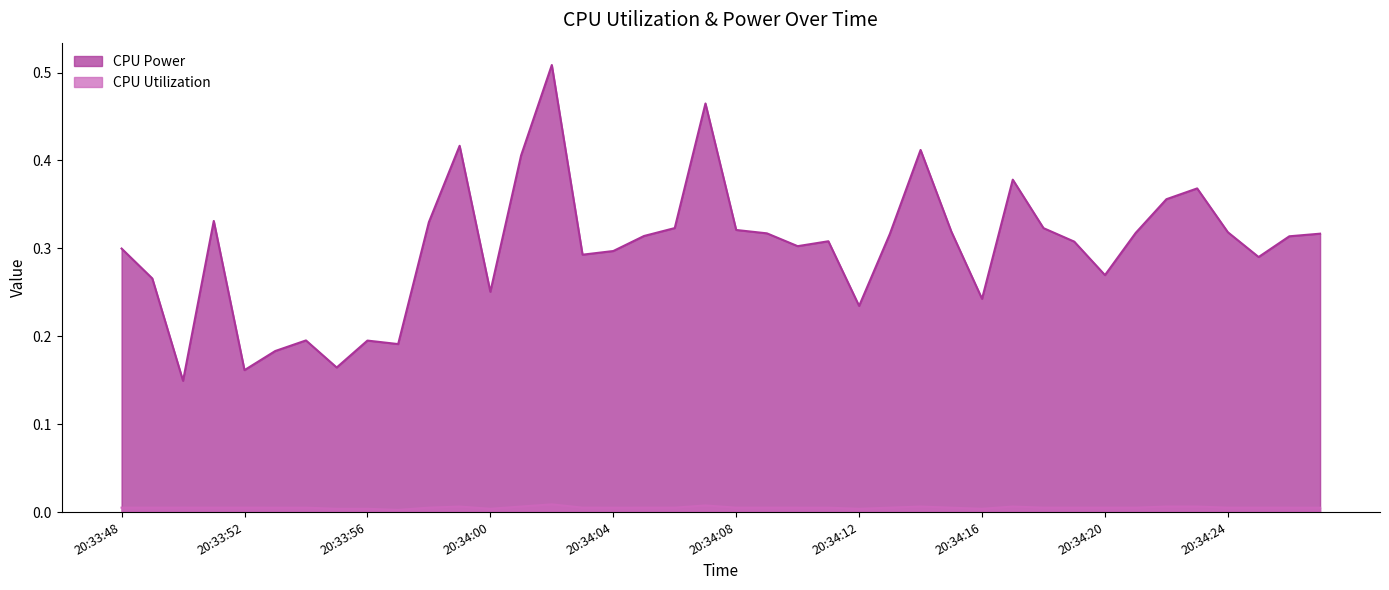

What is the label of the 10th point from the right?

20:34:18